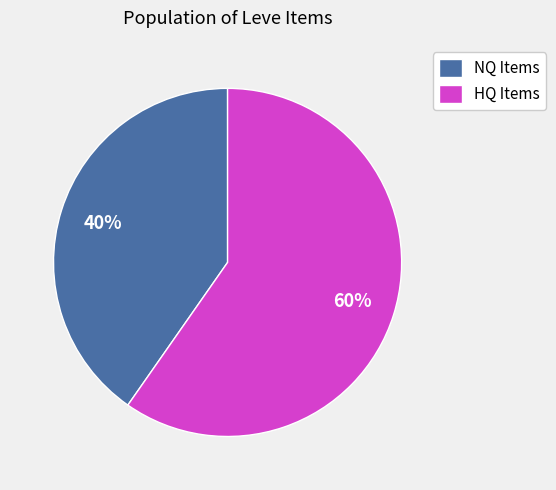

Which category has the biggest portion of the pie?

HQ Items